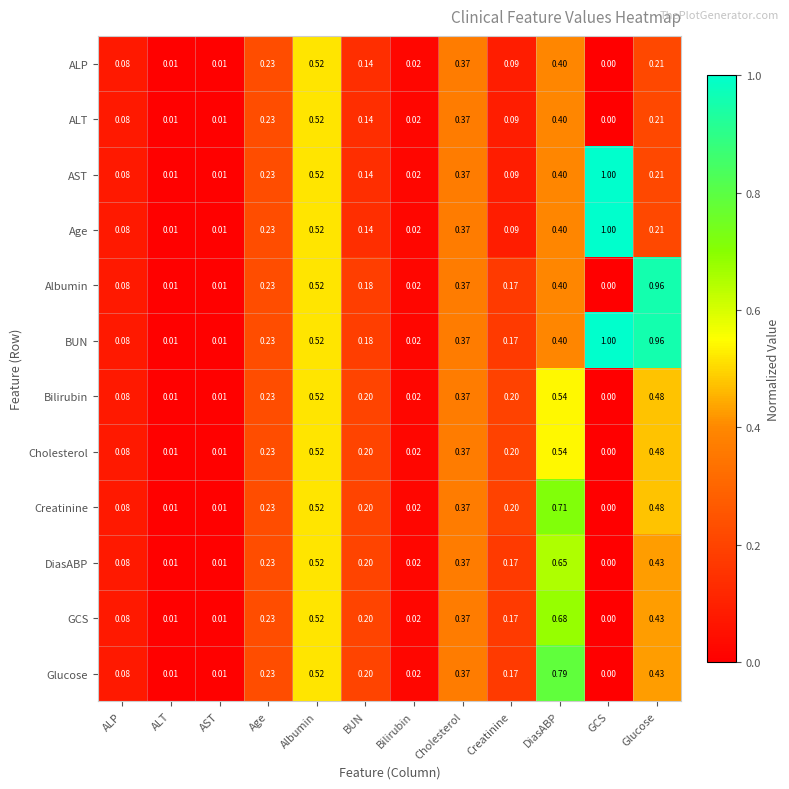

Which series has the largest total across all categories?

BUN